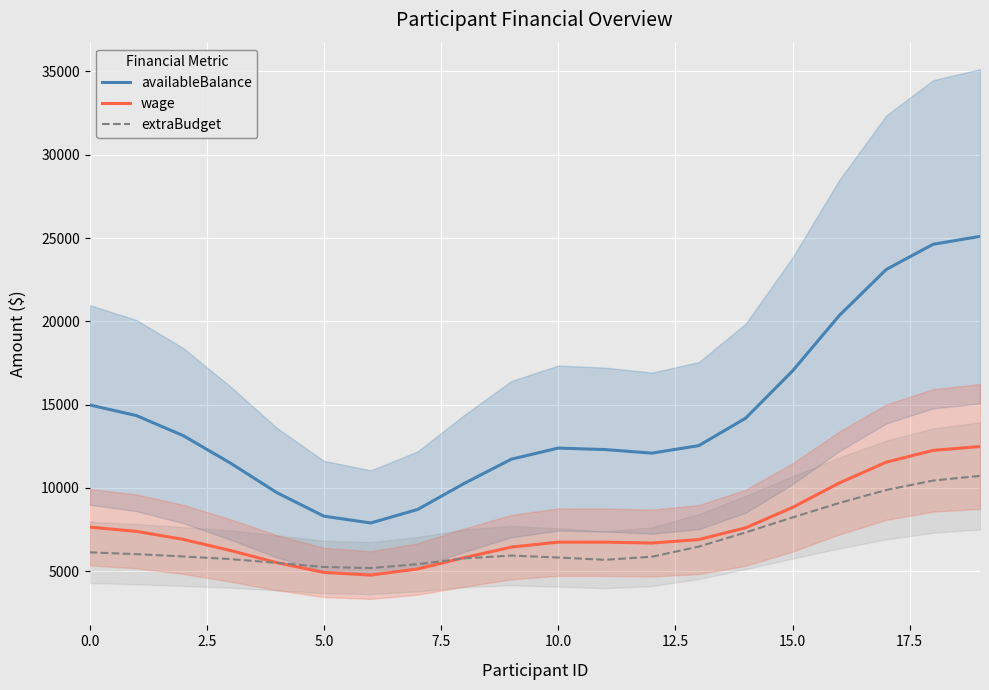

What is the highest value of the extraBudget series?

10723.2